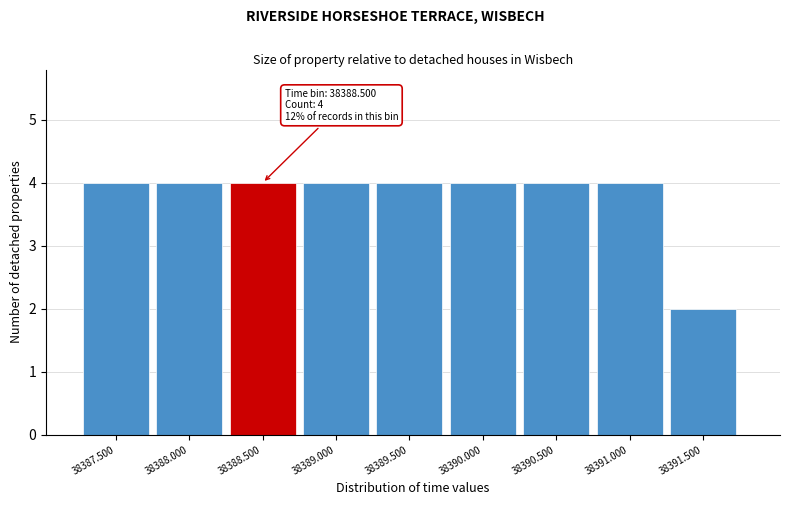

Reading left to right, transcribe all the data shown in this chart.

38387.500=4	38388.000=4	38388.500=4	38389.000=4	38389.500=4	38390.000=4	38390.500=4	38391.000=4	38391.500=2